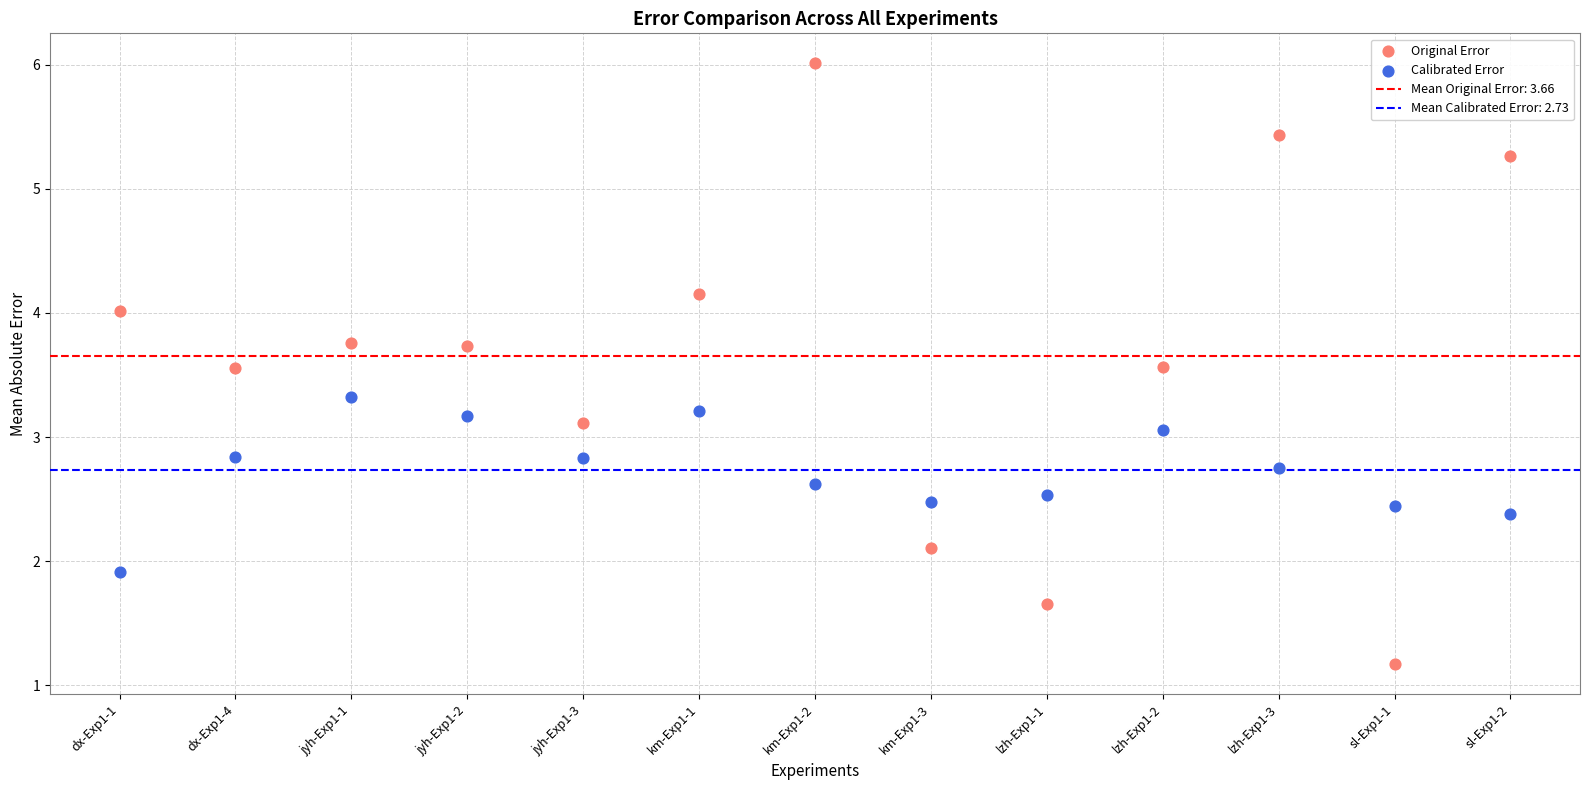

Which series reaches the minimum Y coordinate?

Original Error